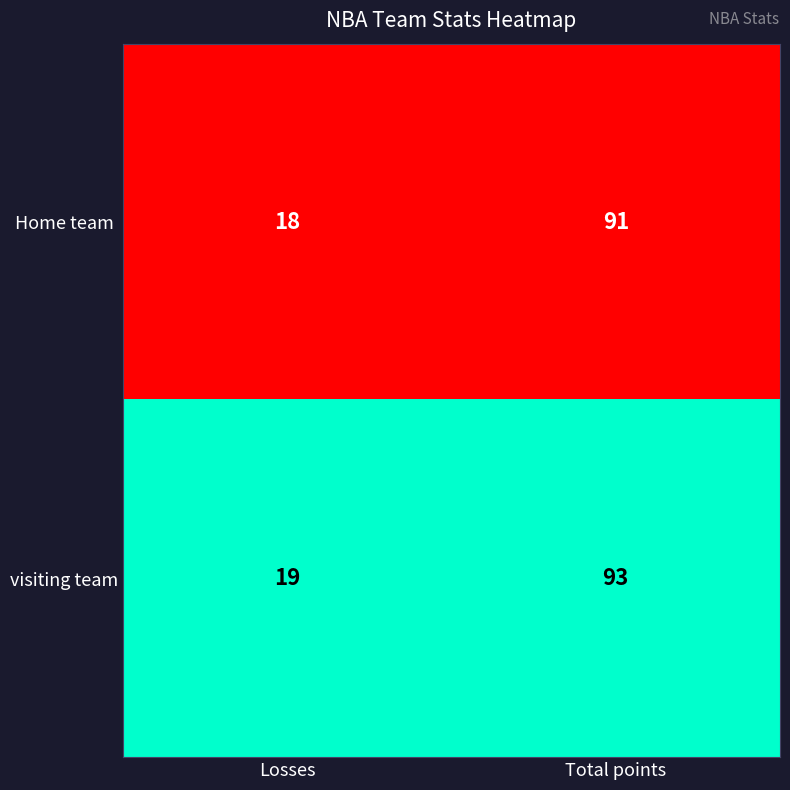

At which category is the sum across all series the highest?

Total points